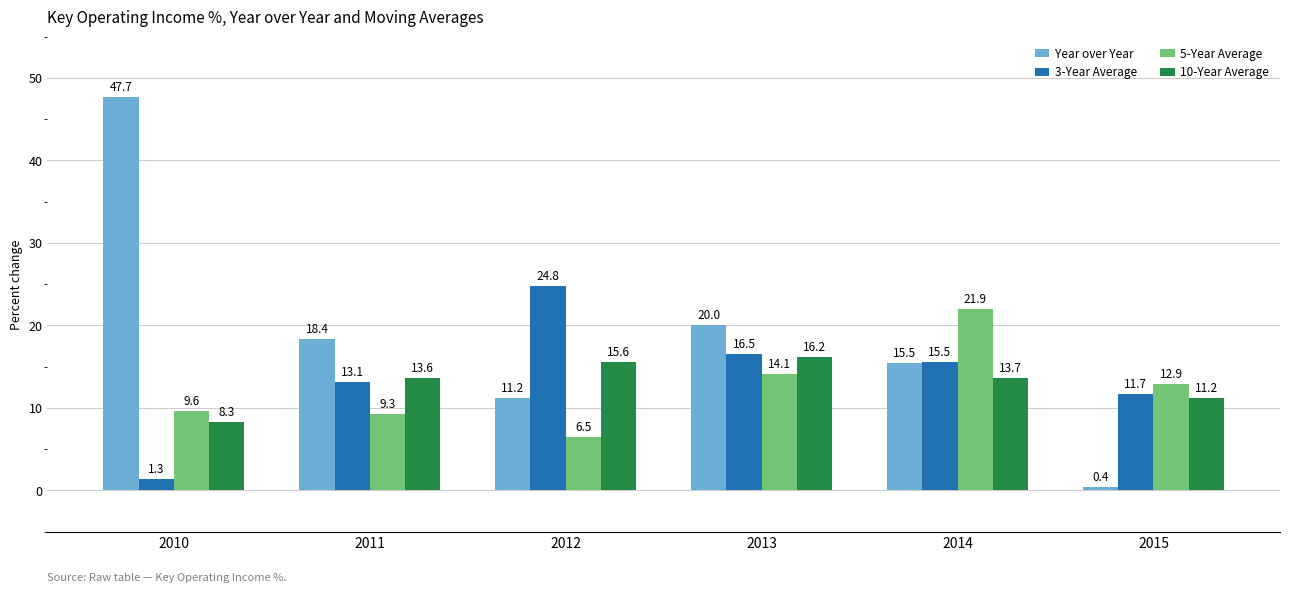

Does the chart contain any negative values?

No